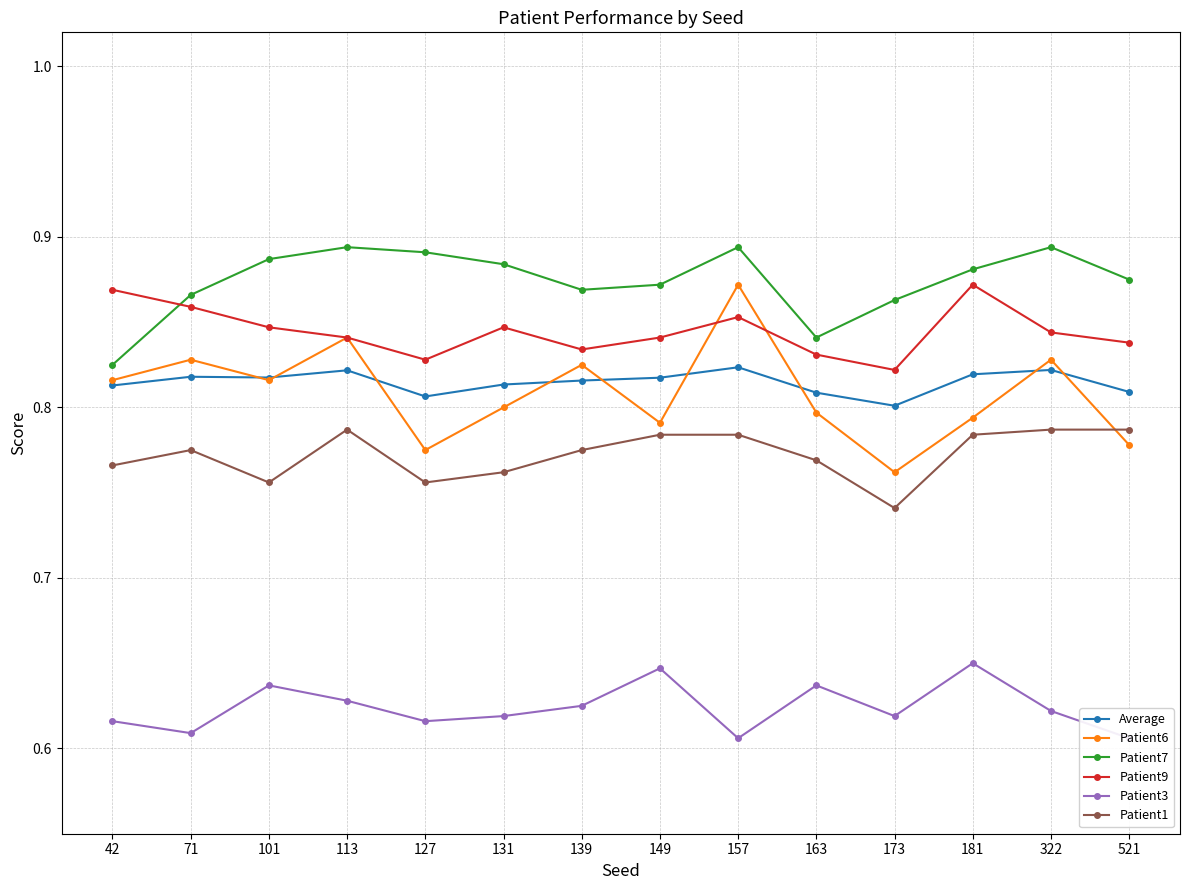

Reading right to left, extract all data points from this chart.

Average: 0.8	0.8	0.8	0.8	0.8	0.8	0.8	0.8	0.8	0.8	0.8	0.8	0.8	0.8
Patient6: 0.8	0.8	0.8	0.8	0.8	0.9	0.8	0.8	0.8	0.8	0.8	0.8	0.8	0.8
Patient7: 0.9	0.9	0.9	0.9	0.8	0.9	0.9	0.9	0.9	0.9	0.9	0.9	0.9	0.8
Patient9: 0.8	0.8	0.9	0.8	0.8	0.9	0.8	0.8	0.8	0.8	0.8	0.8	0.9	0.9
Patient3: 0.6	0.6	0.7	0.6	0.6	0.6	0.6	0.6	0.6	0.6	0.6	0.6	0.6	0.6
Patient1: 0.8	0.8	0.8	0.7	0.8	0.8	0.8	0.8	0.8	0.8	0.8	0.8	0.8	0.8